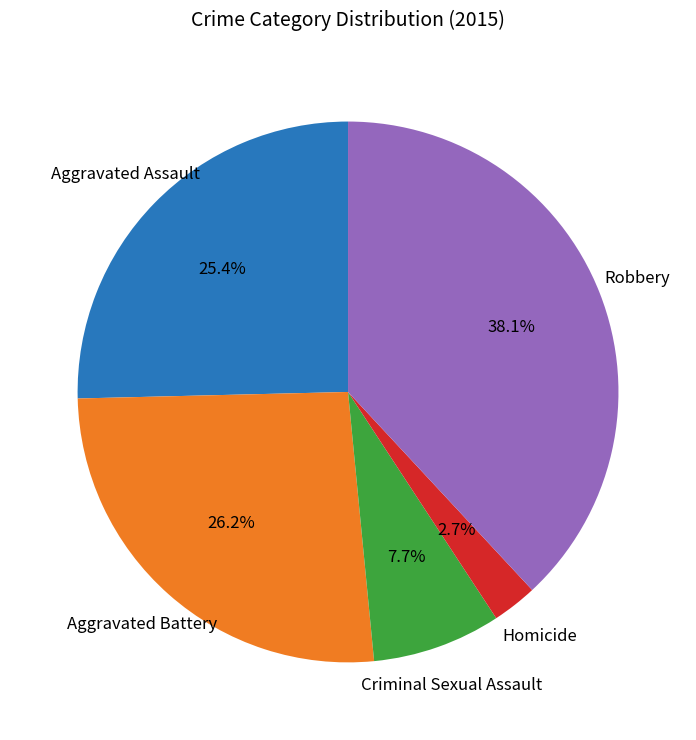

Is there any slice that represents more than half of the pie?

No